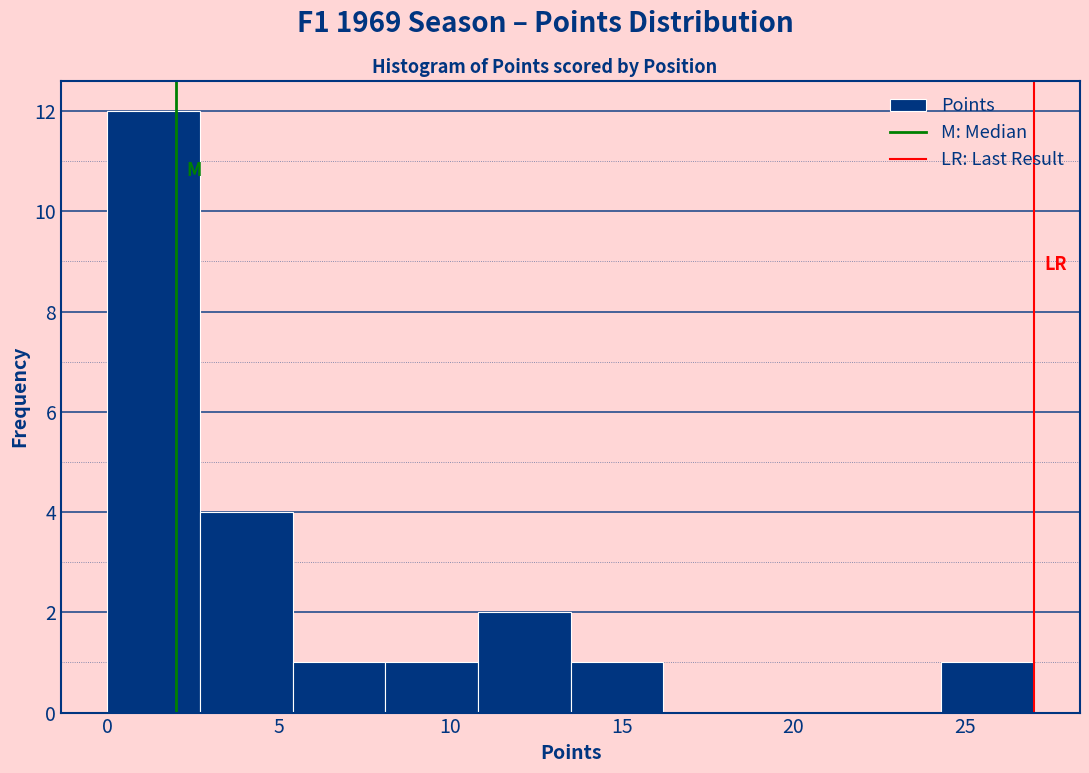

What is the height of the bar covering 2.7 to 5.4 on the x-axis? Neither the bar edges nor the heights are printed on the chart, so give them approximately, as read against the axes.

4